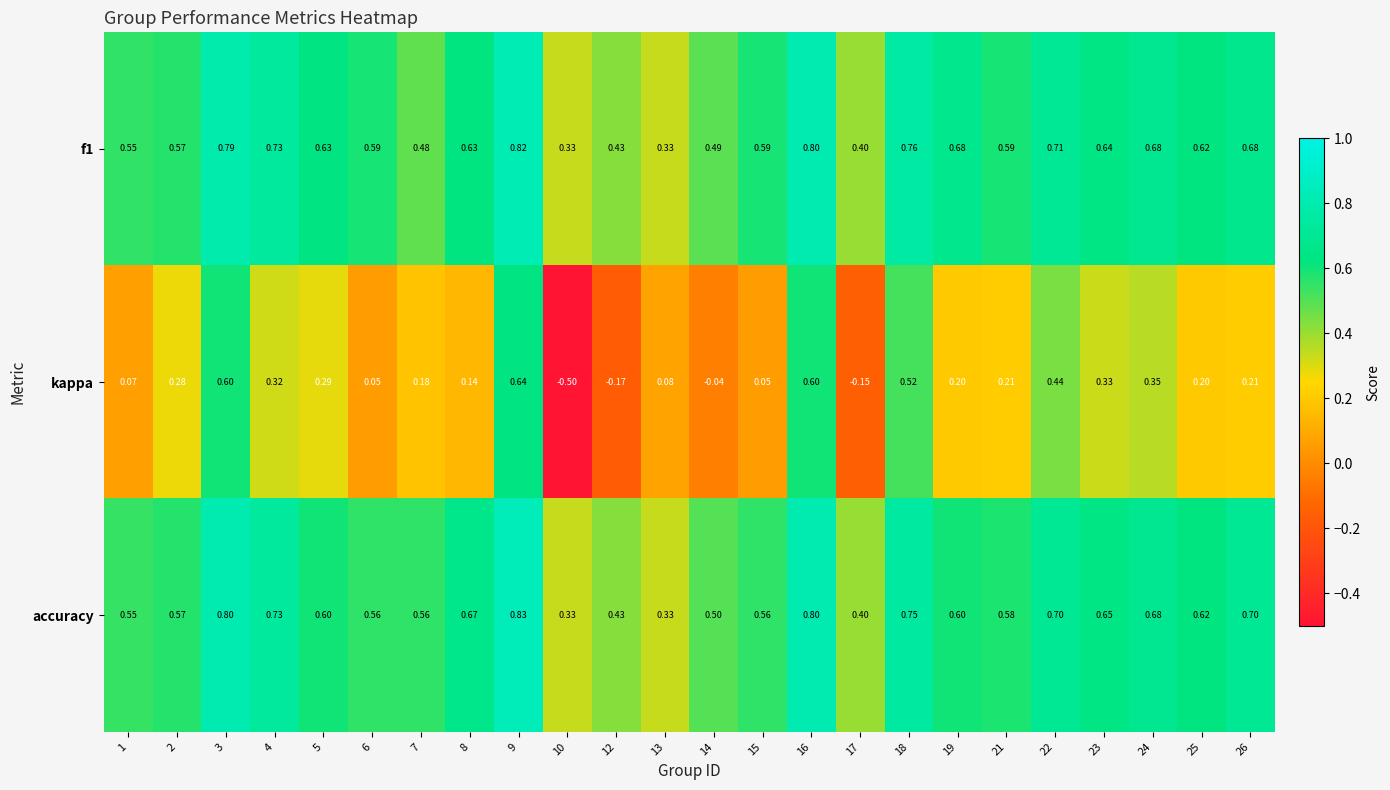

How many series are shown in this chart?

3